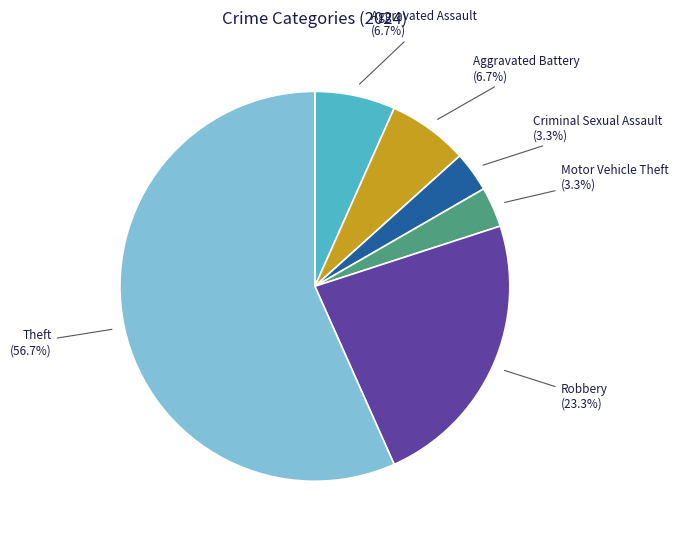

Which has a higher value, Motor Vehicle Theft or Aggravated Assault?

Aggravated Assault